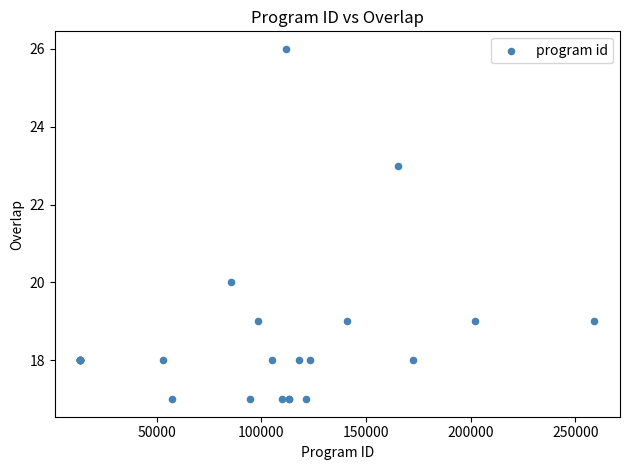

What Y value in the scatter plot is closest to 21?

20